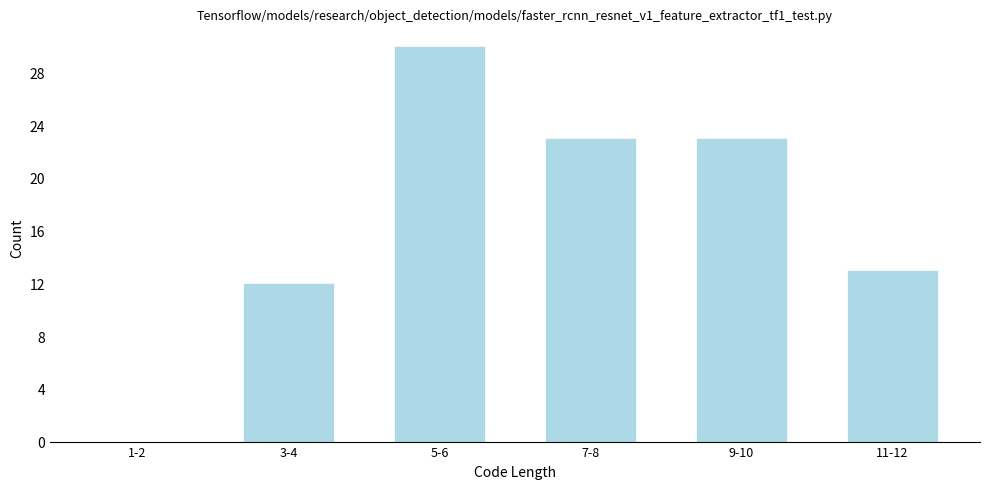

Reading right to left, list all the values displayed in this chart.

11-12=13	9-10=23	7-8=23	5-6=30	3-4=12	1-2=0